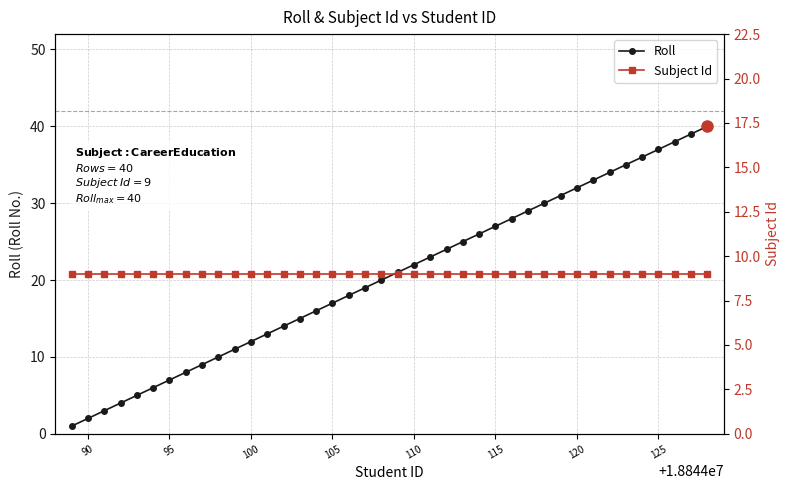

List the series in order of their peak value, lowest first.

Subject Id, Roll